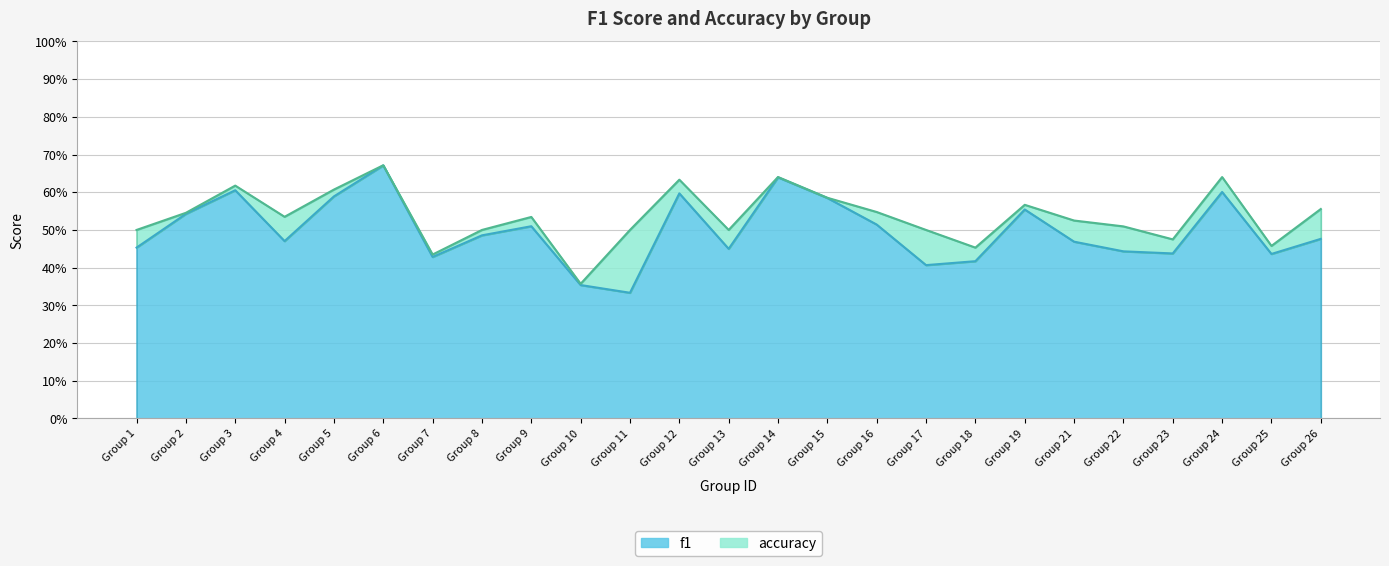

What is the value of the accuracy point at the 4th from the left?

0.5